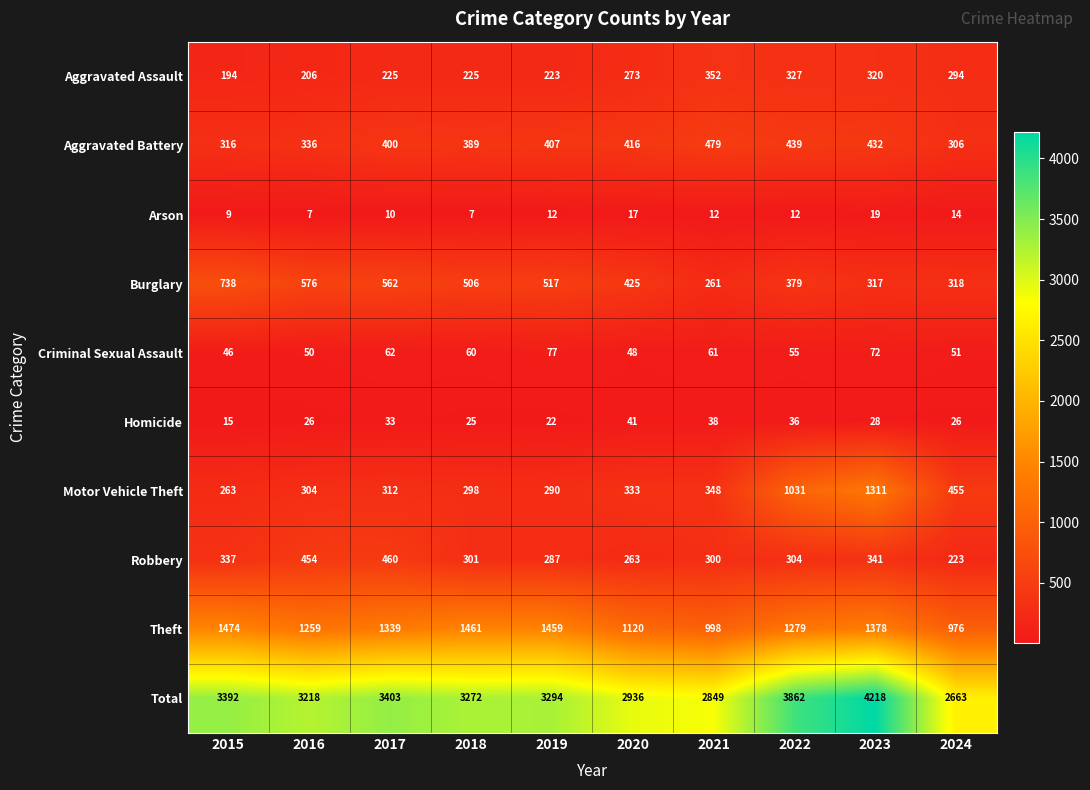

Count the number of data series in this chart.

10